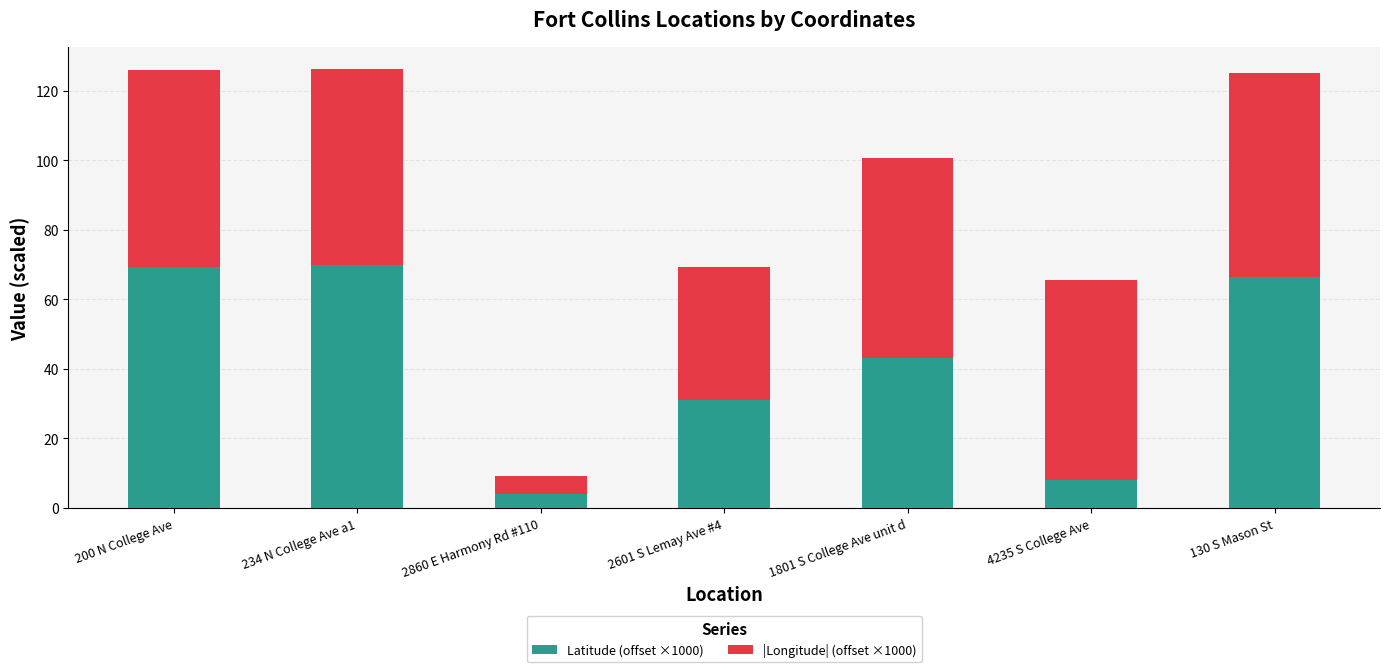

Are the bars grouped side by side (vs. stacked)?

No